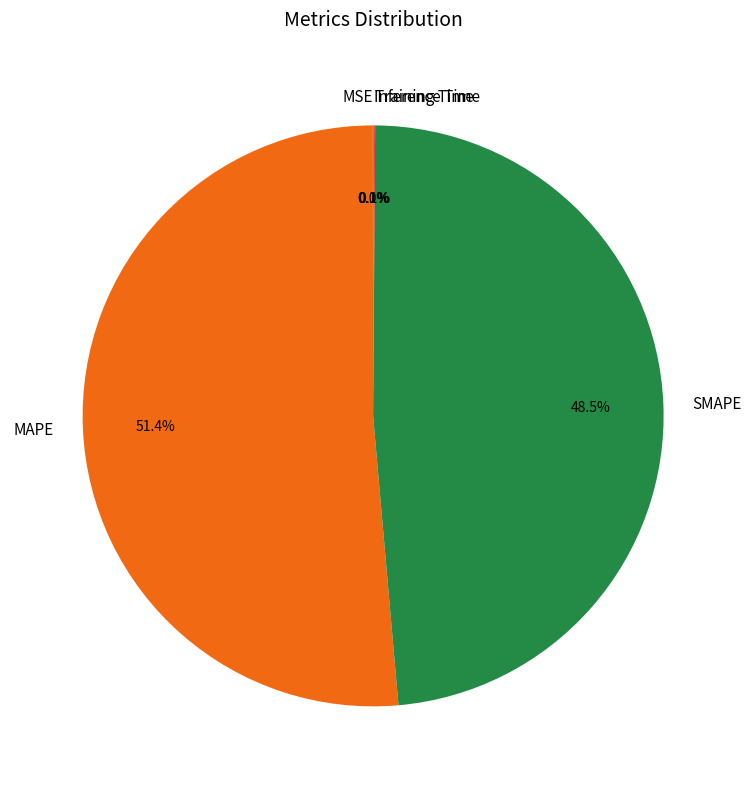

What percentage is NOT represented by SMAPE?

51.5%